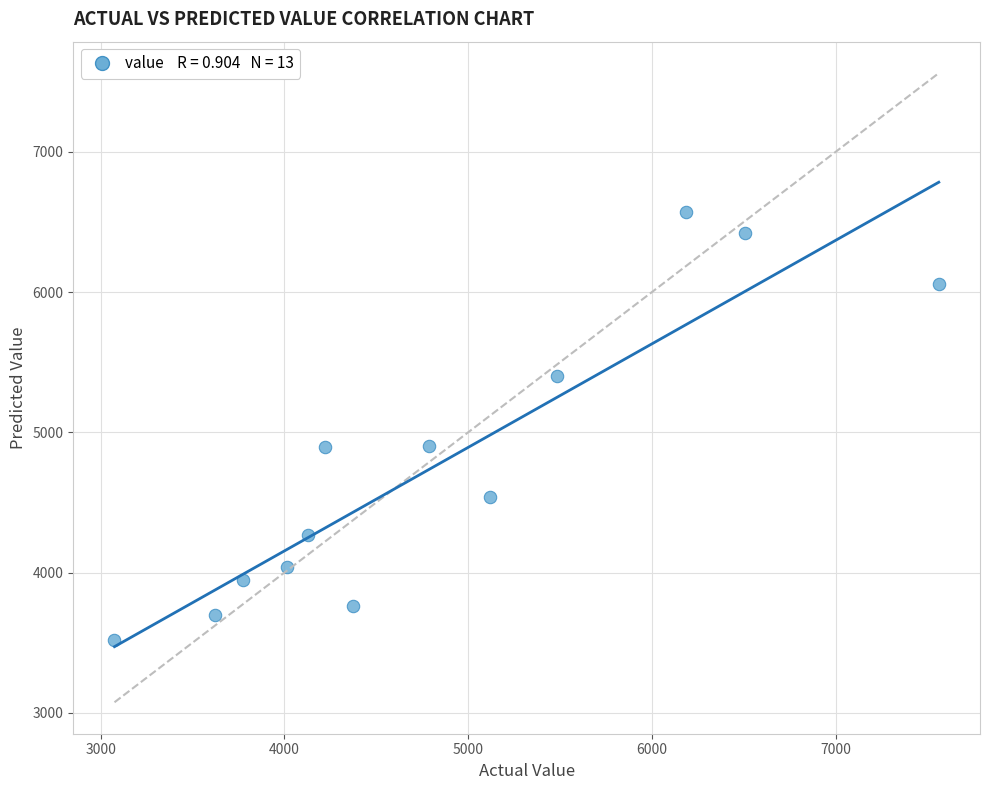

What is the range of X values (max minus min)?

4486.0